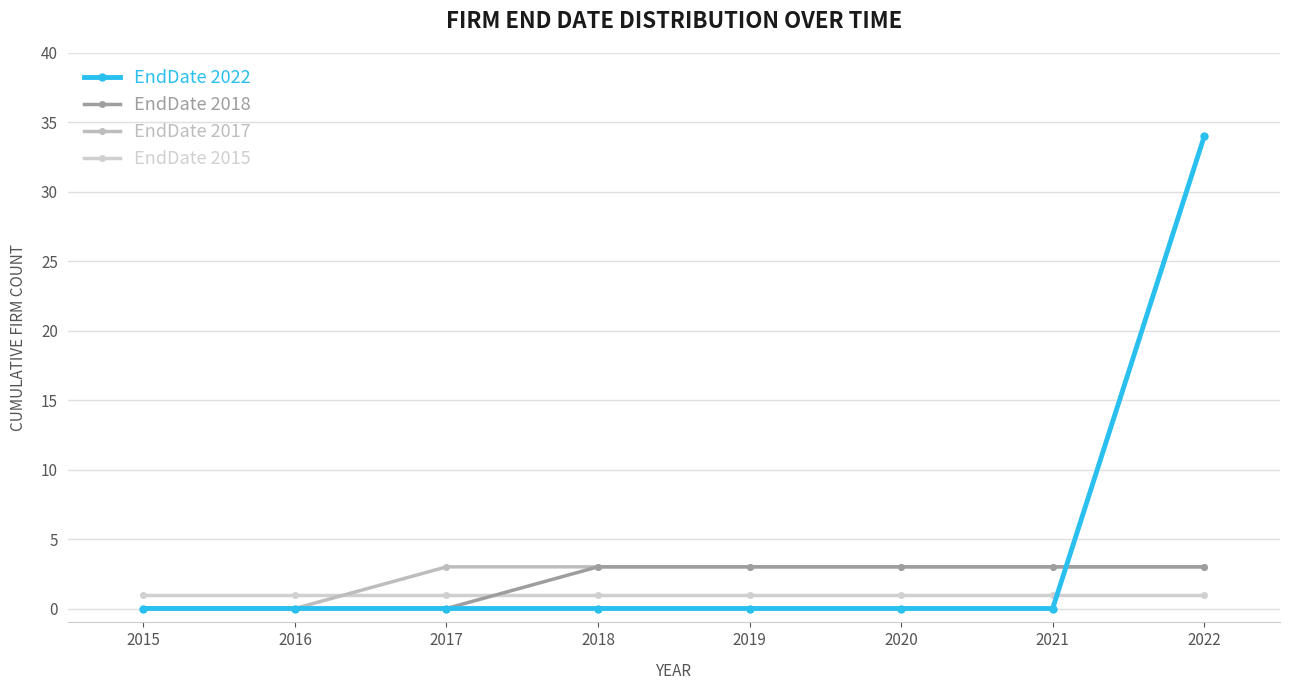

Between 2020 and 2015, which is larger?

2020